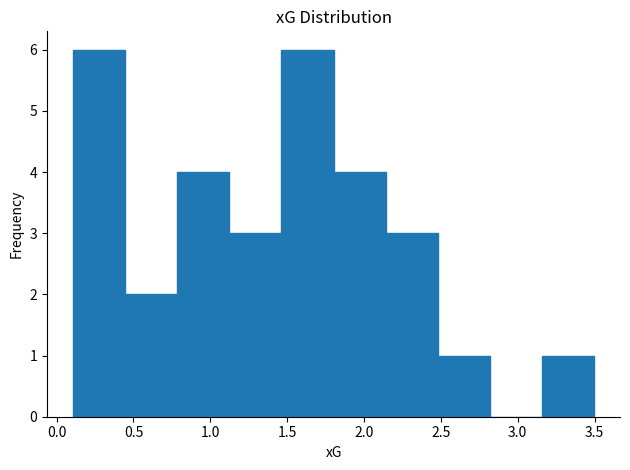

Reading left to right, transcribe this chart: for each bar, give the range it covers on the x-axis and its height. Neither the bar edges nor the heights are printed on the chart, so give them approximately, as read against the axes.

0.10 to 0.45: 6
0.45 to 0.80: 2
0.80 to 1.10: 4
1.10 to 1.45: 3
1.45 to 1.80: 6
1.80 to 2.15: 4
2.15 to 2.50: 3
2.50 to 2.80: 1
2.80 to 3.15: 0
3.15 to 3.50: 1